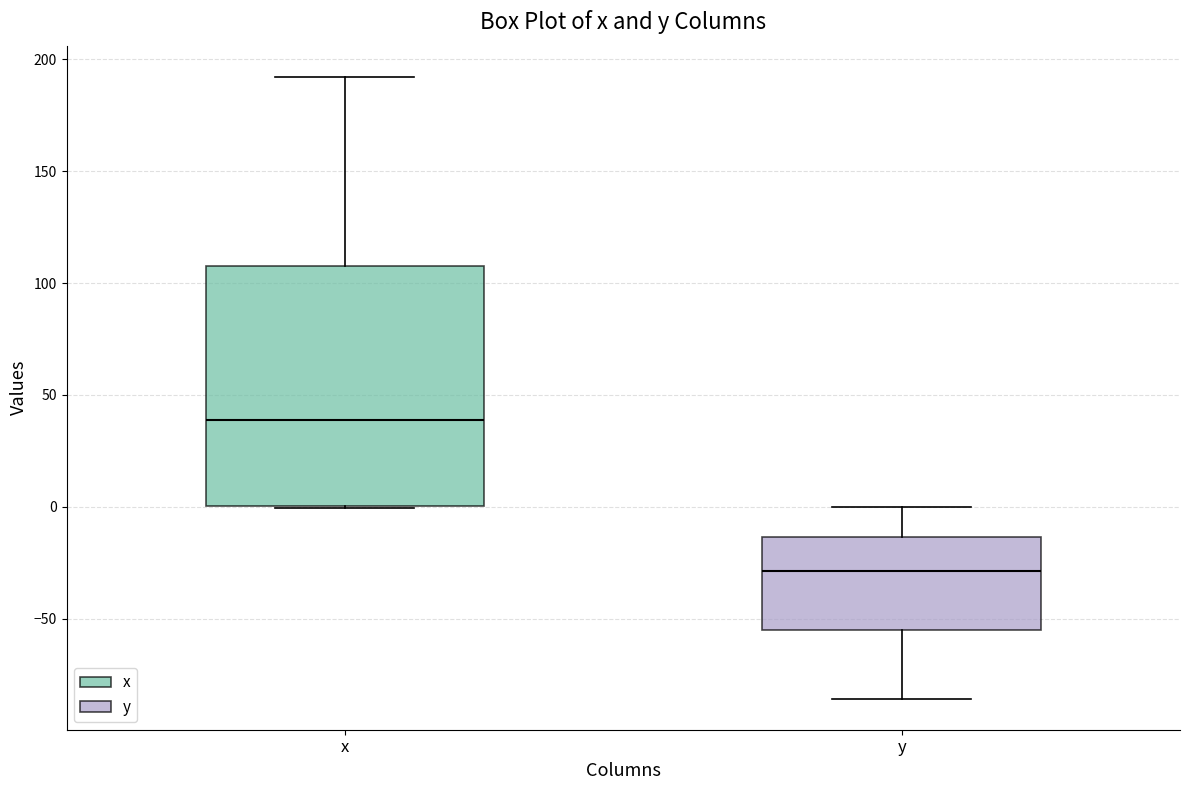

Reading left to right, read every box against the y-axis: the position of its median line, the range the box covers, and the ends of its whiskers. The values are not printed on the chart, so give them approximately, as read against the axis.

x: median 40, box 0 to 110, whiskers 0 to 190
y: median -30, box -55 to -15, whiskers -85 to 0